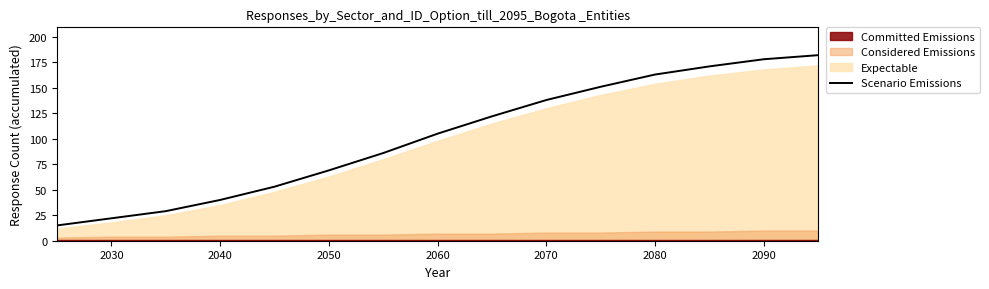

At which label is the value closest to 98?

2060